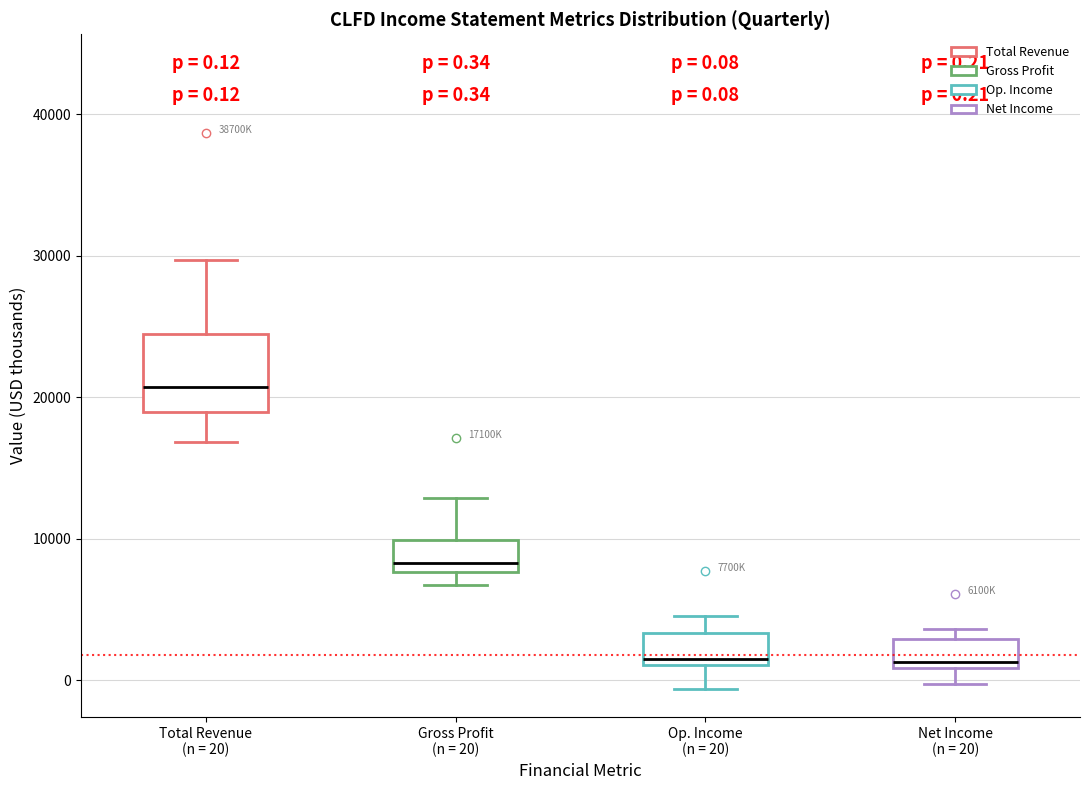

Which box has the highest median line?

Total Revenue (n = 20)